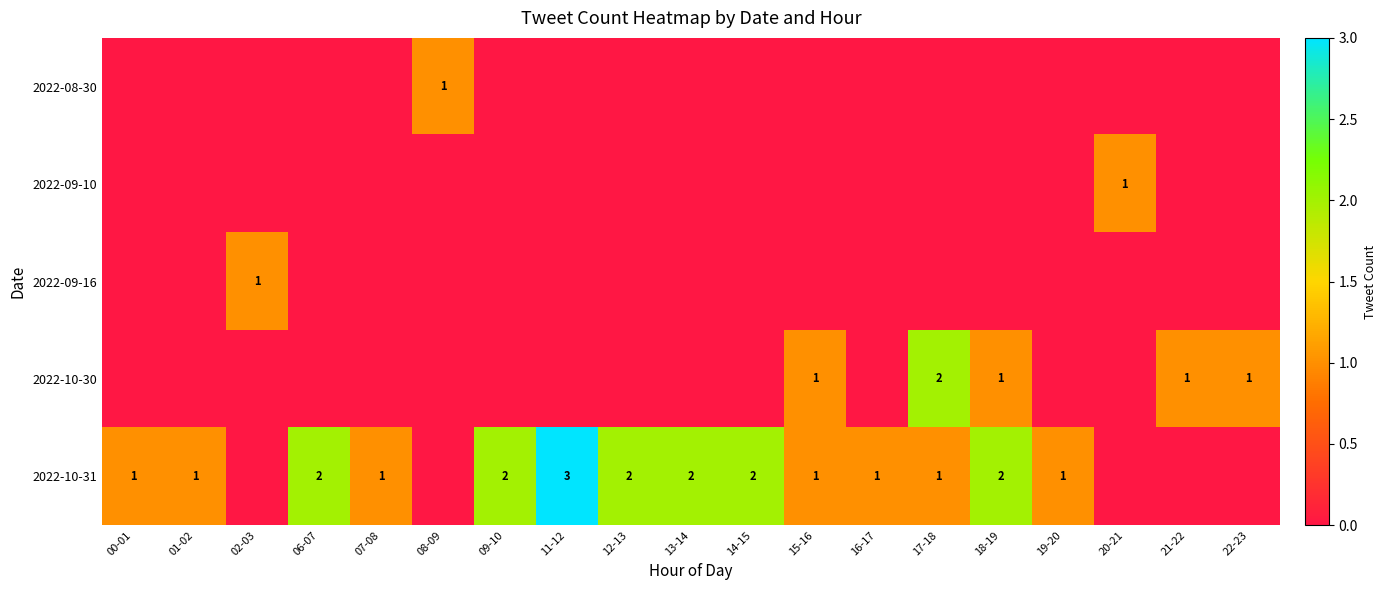

True or false: 2022-10-30 has a value of -1 at 11-12.

False